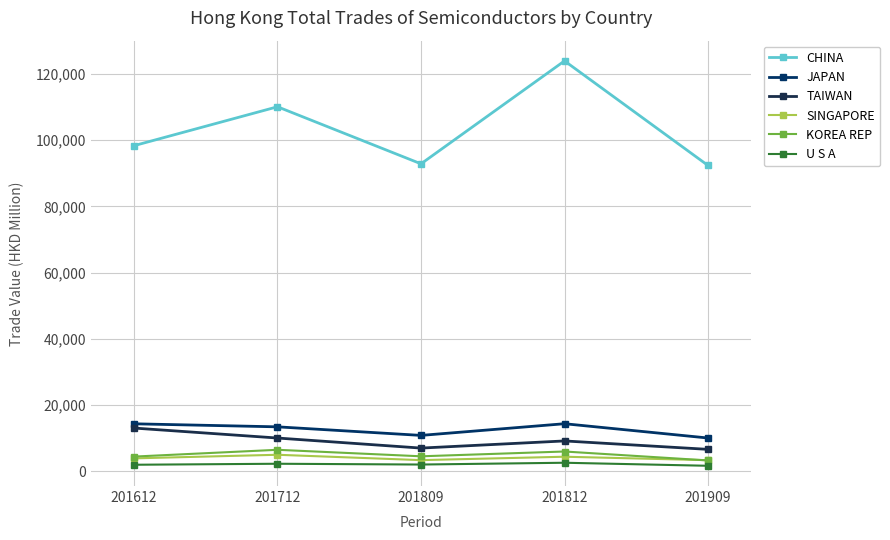

At 201612, list the series in order from smallest to largest.

U S A, SINGAPORE, KOREA REP, TAIWAN, JAPAN, CHINA